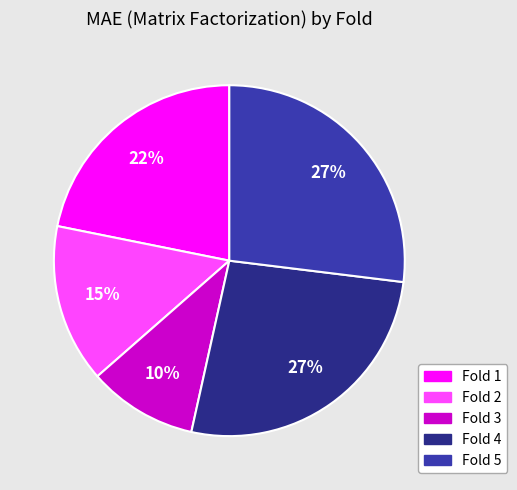

Is there any slice that represents more than half of the pie?

No